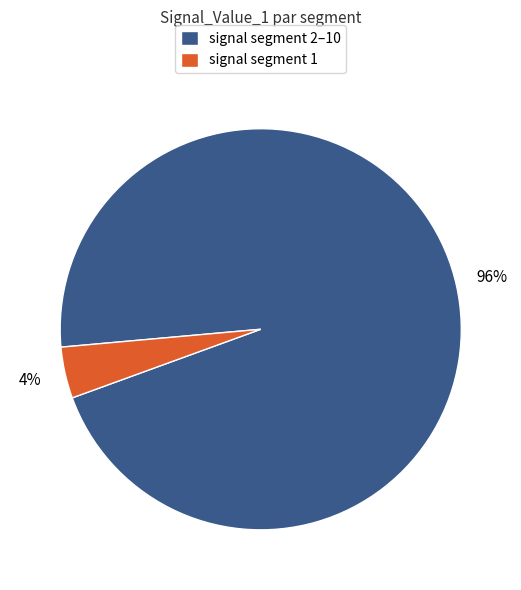

How many segments does this pie chart have?

2